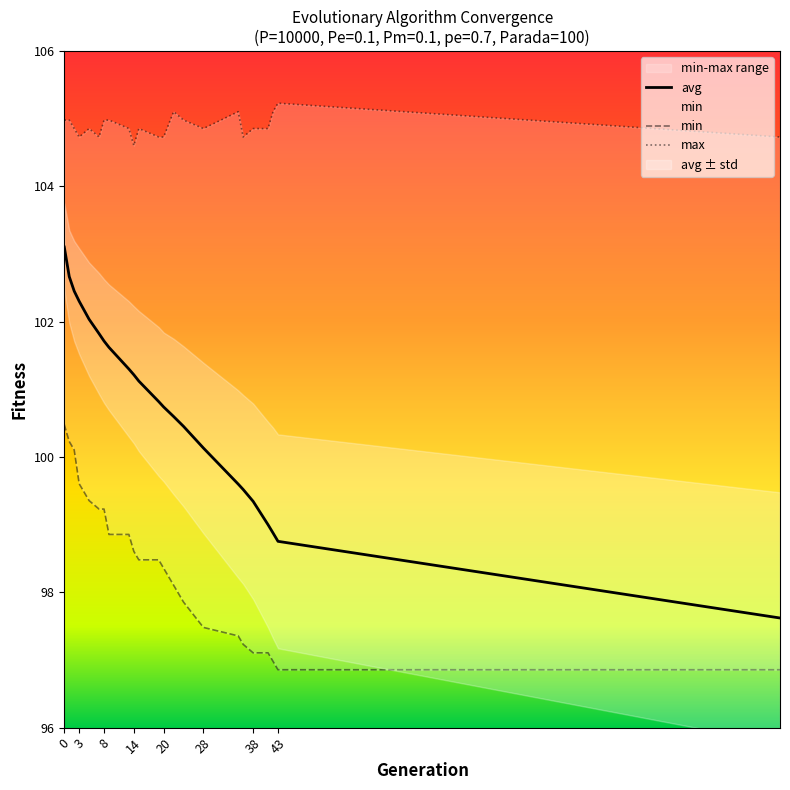

What is the total value across all series at 43?

300.8